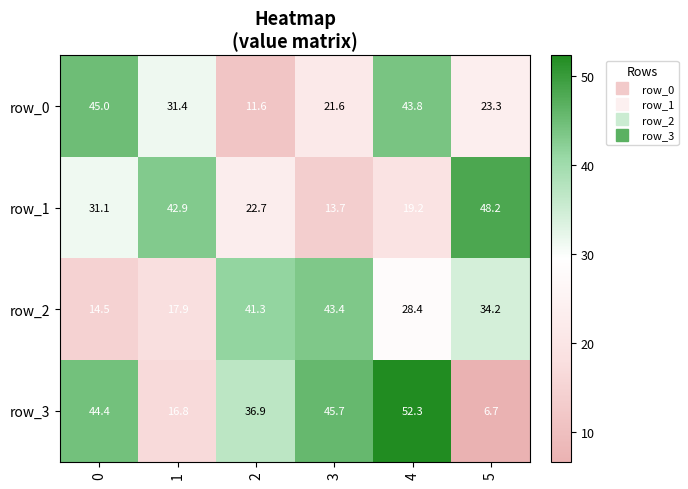

At which category is the sum across all series the highest?

4